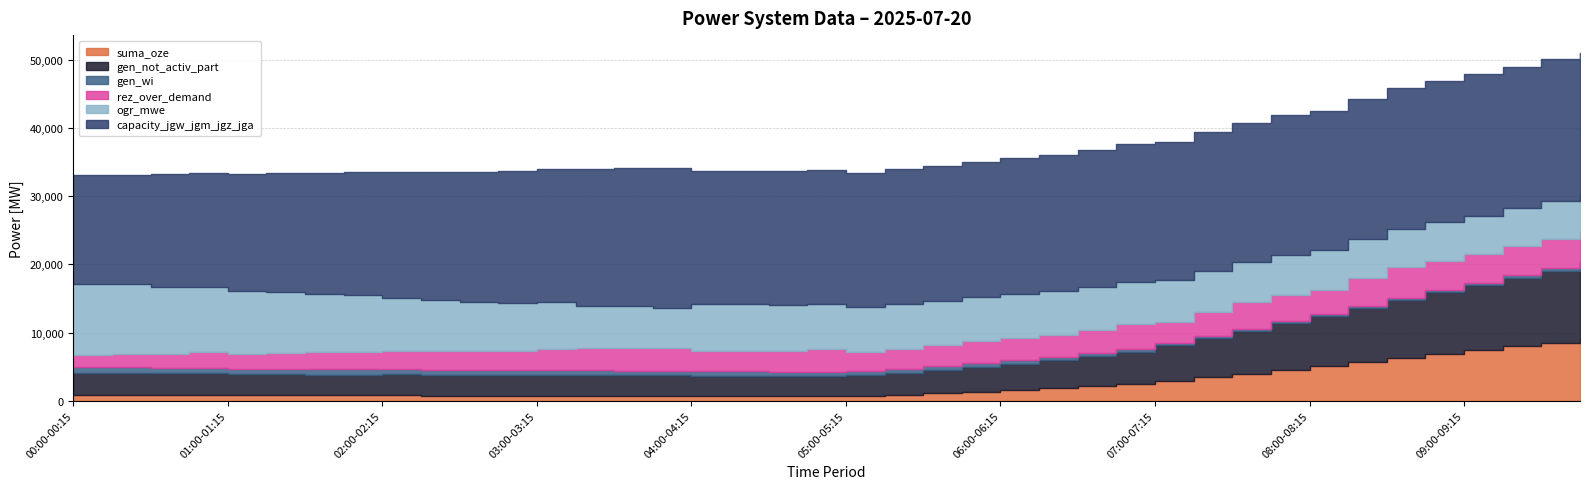

At which category is the sum across all series the highest?

09:45-10:00